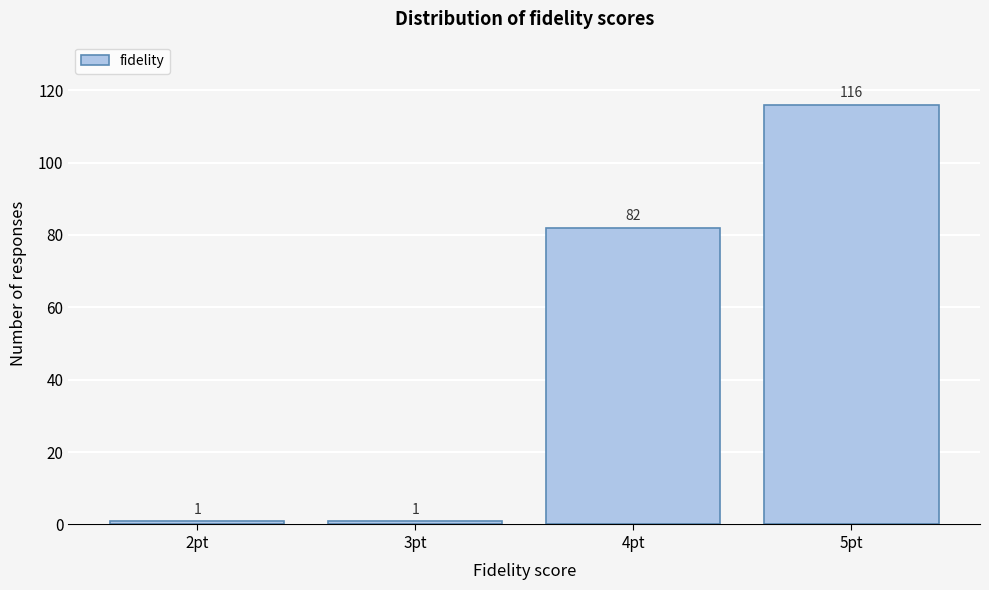

Reading left to right, what are all the values shown in this chart?

2pt=1	3pt=1	4pt=82	5pt=116